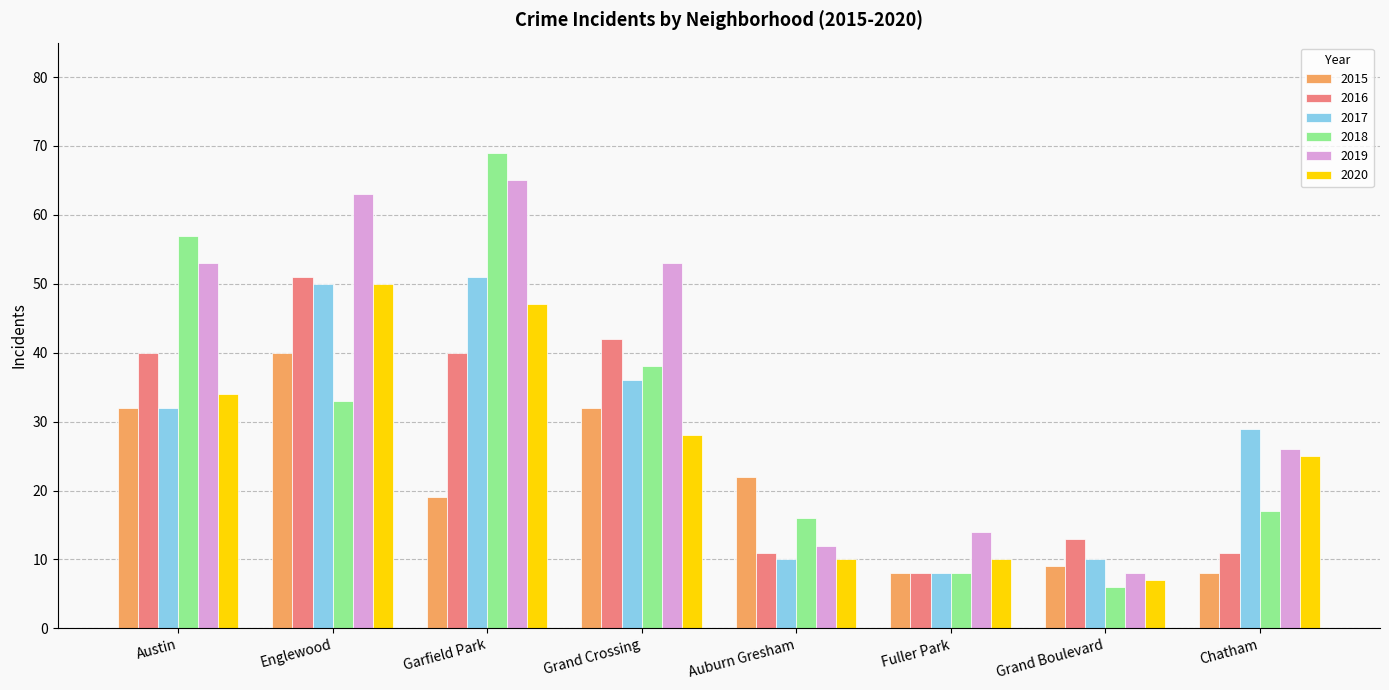

What is the total value across all series at Fuller Park?

56